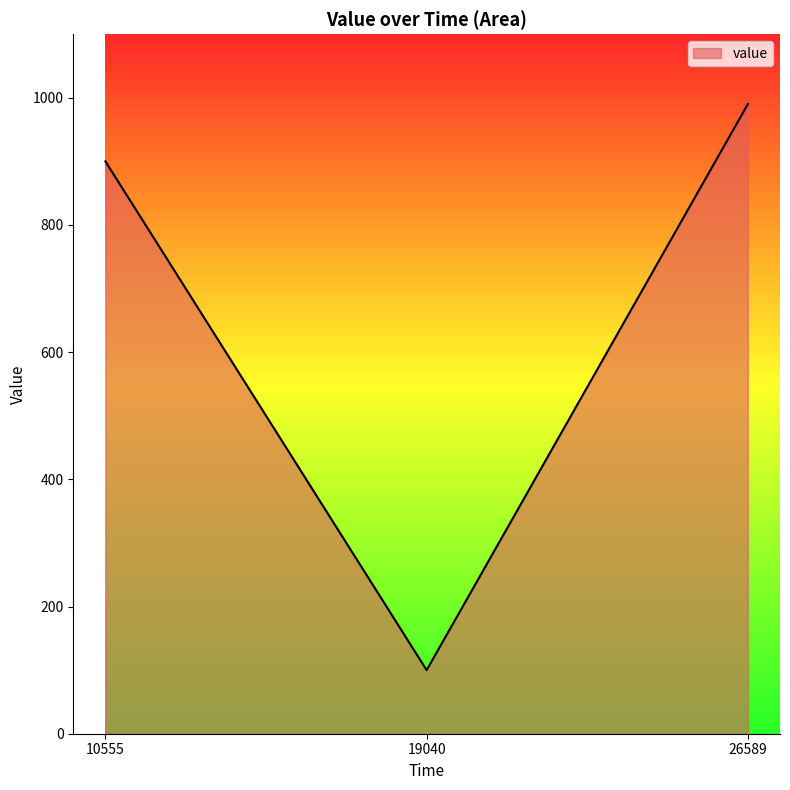

Which label corresponds to the smallest value in the chart?

19040